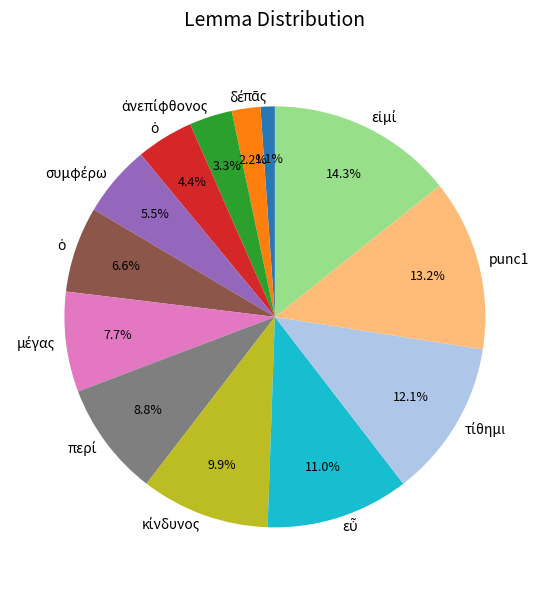

Does any single category account for the majority?

No